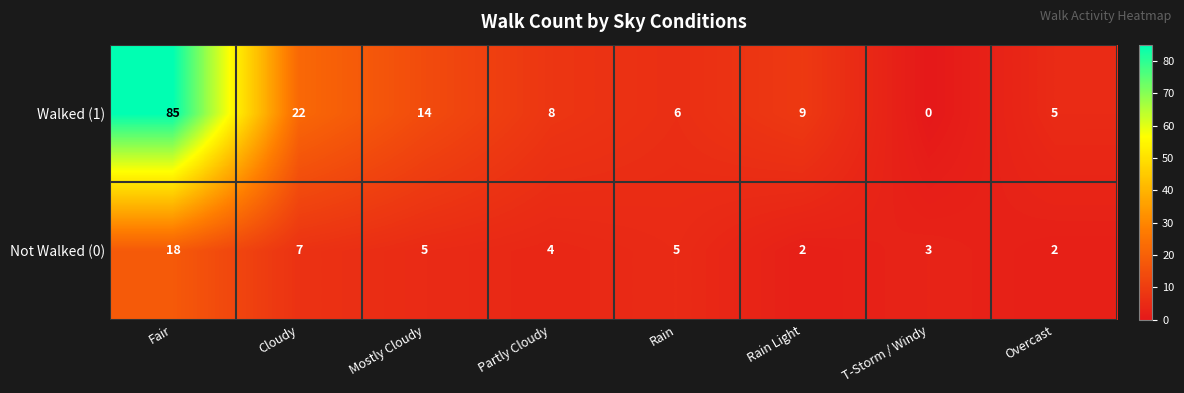

What is the total value across all series at Fair?

103